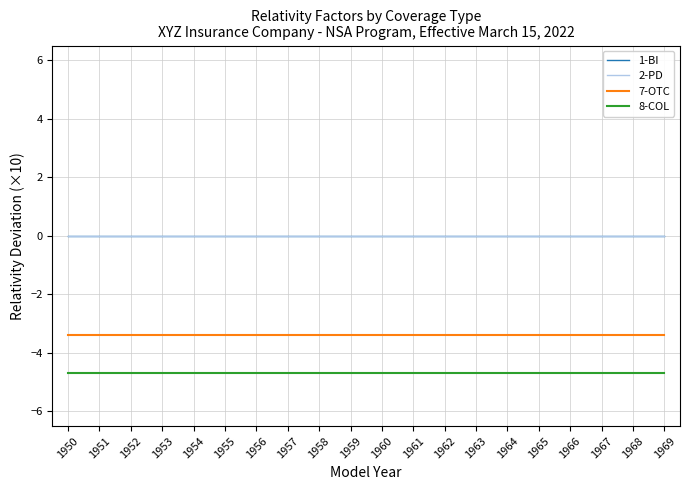

Is this an area chart (filled region under the line)?

No